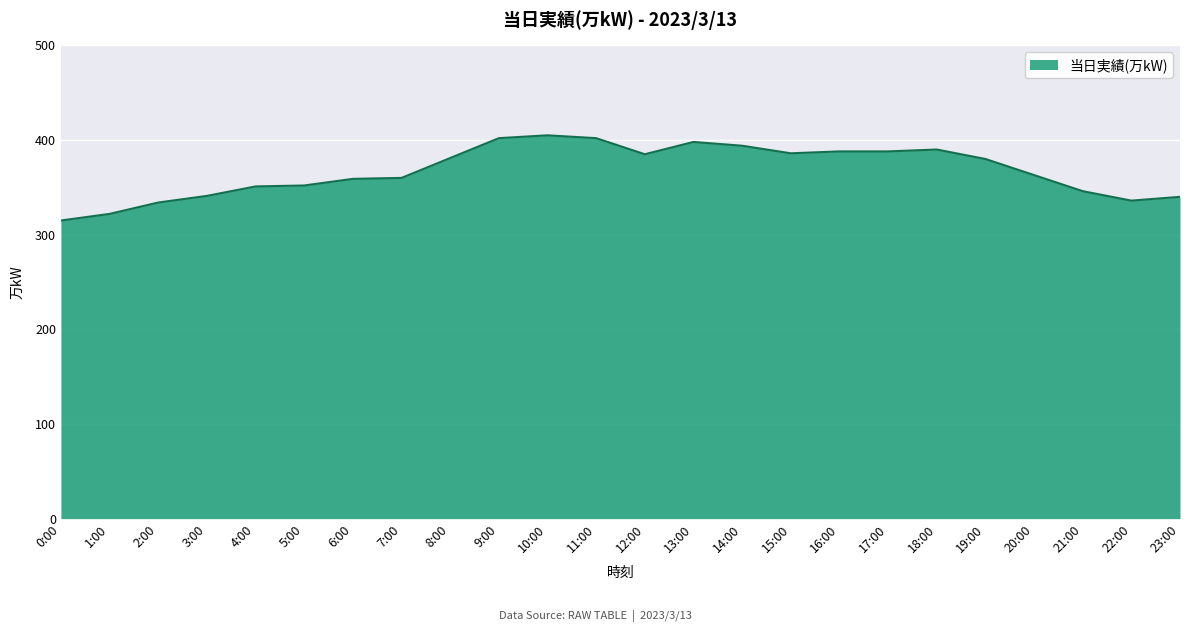

How many lines are shown in the chart?

1